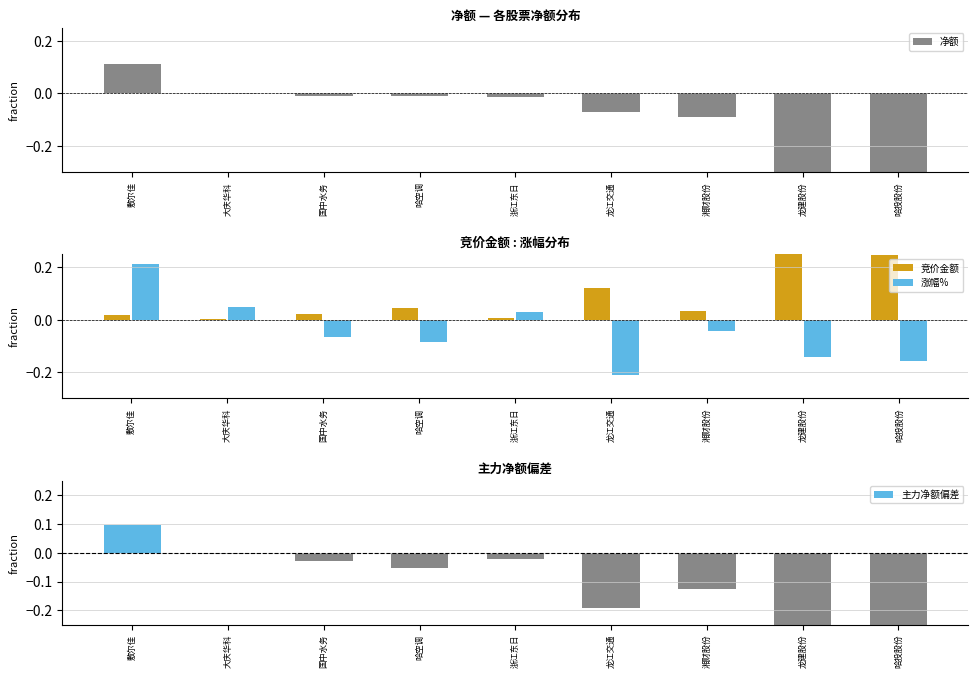

Reading left to right, list all the values displayed in this chart.

净额: 敷尔佳=0.1	大庆华科=-0.0	国中水务=-0.0	哈空调=-0.0	浙江东日=-0.0	龙江交通=-0.1	湘财股份=-0.1	龙建股份=-0.3	哈投股份=-0.4
竞价金额: 敷尔佳=0.0	大庆华科=0.0	国中水务=0.0	哈空调=0.0	浙江东日=0.0	龙江交通=0.1	湘财股份=0.0	龙建股份=0.5	哈投股份=0.2
涨幅%: 敷尔佳=0.2	大庆华科=0.0	国中水务=-0.1	哈空调=-0.1	浙江东日=0.0	龙江交通=-0.2	湘财股份=-0.0	龙建股份=-0.1	哈投股份=-0.2
主力净额偏差: 敷尔佳=0.1	大庆华科=-0.0	国中水务=-0.0	哈空调=-0.1	浙江东日=-0.0	龙江交通=-0.2	湘财股份=-0.1	龙建股份=-0.8	哈投股份=-0.6